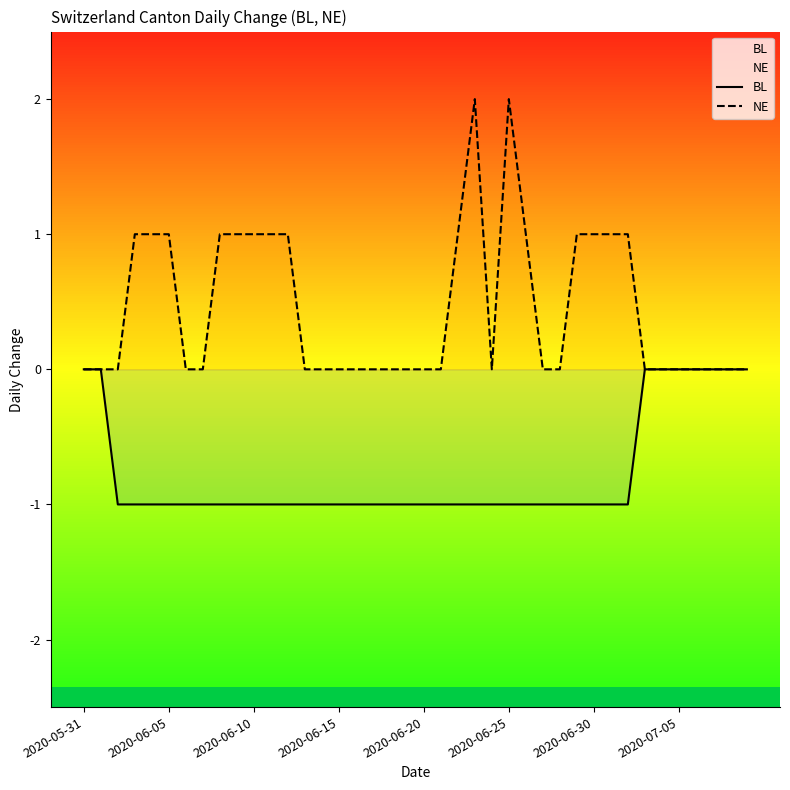

Rank the series at 2020-06-25 from lowest to highest value.

BL, NE